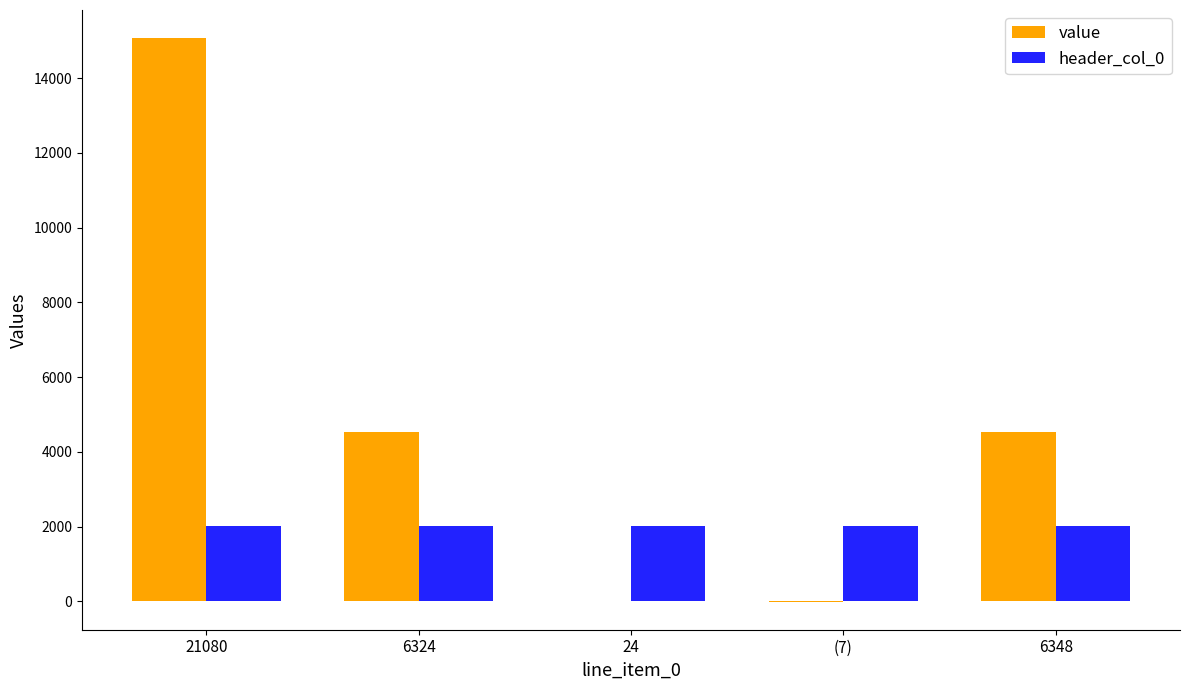

Is it true that header_col_0 equals 593 at 21080?

False